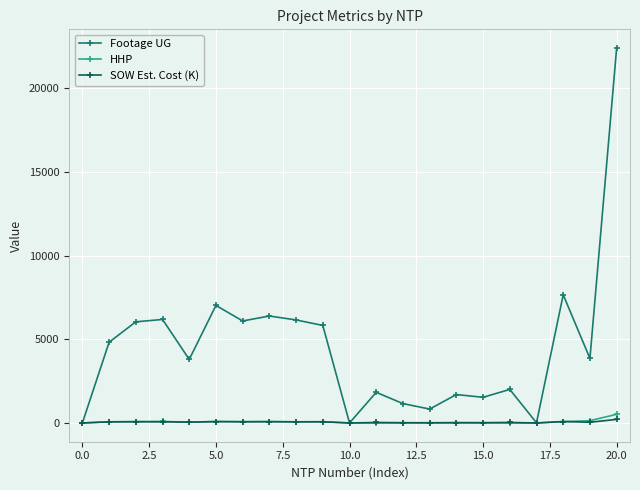

Which series has the largest total across all categories?

Footage UG